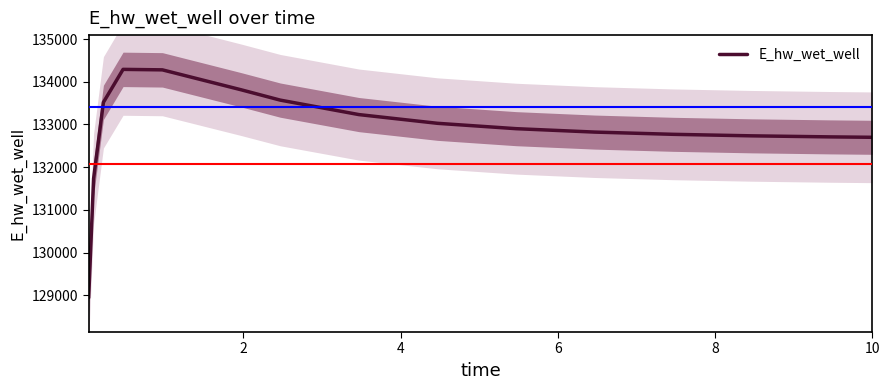

What is the minimum value for E_hw_wet_well?

128944.5